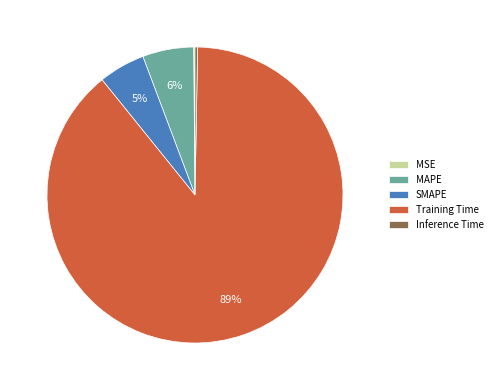

To the nearest percent, what is the average slice percentage?

20%